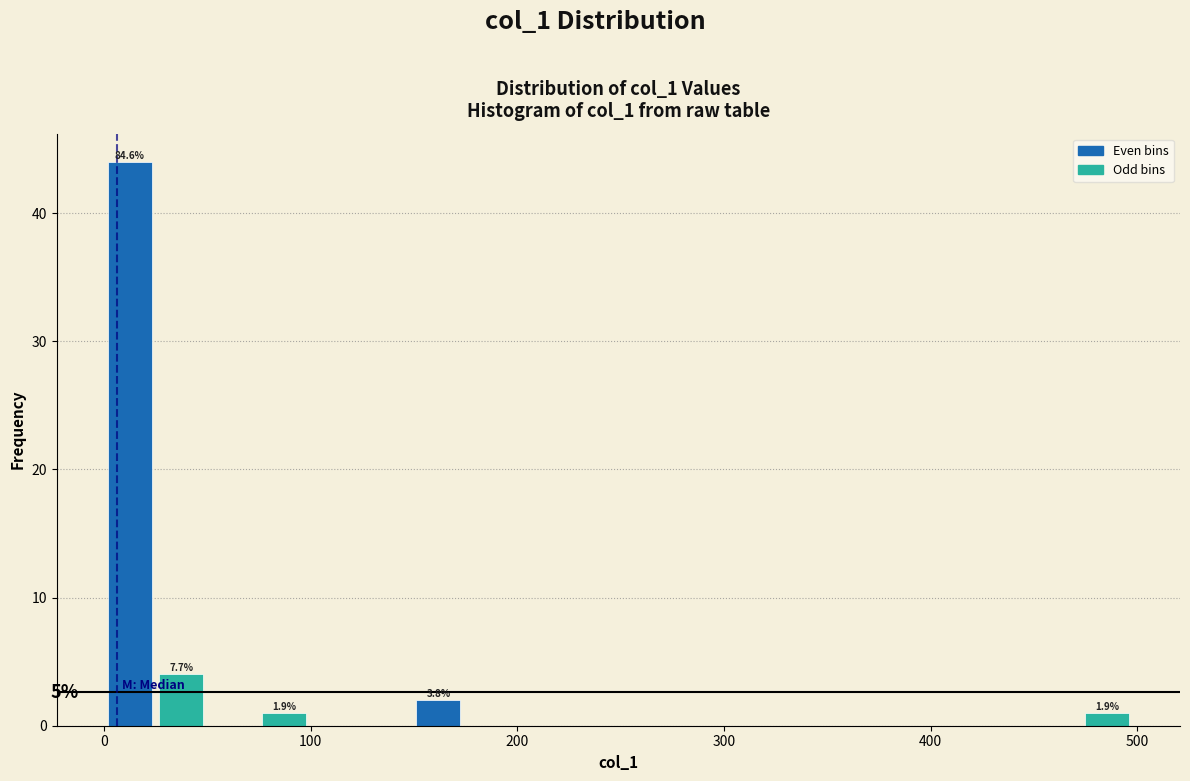

Around what value on the x-axis is the tallest bar? Give the approximate position of its centre, as read against the axis.

10